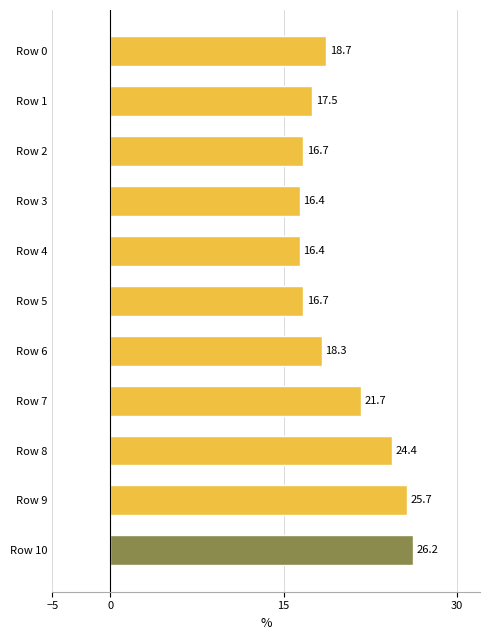

What is the difference between the maximum and minimum values?

9.8